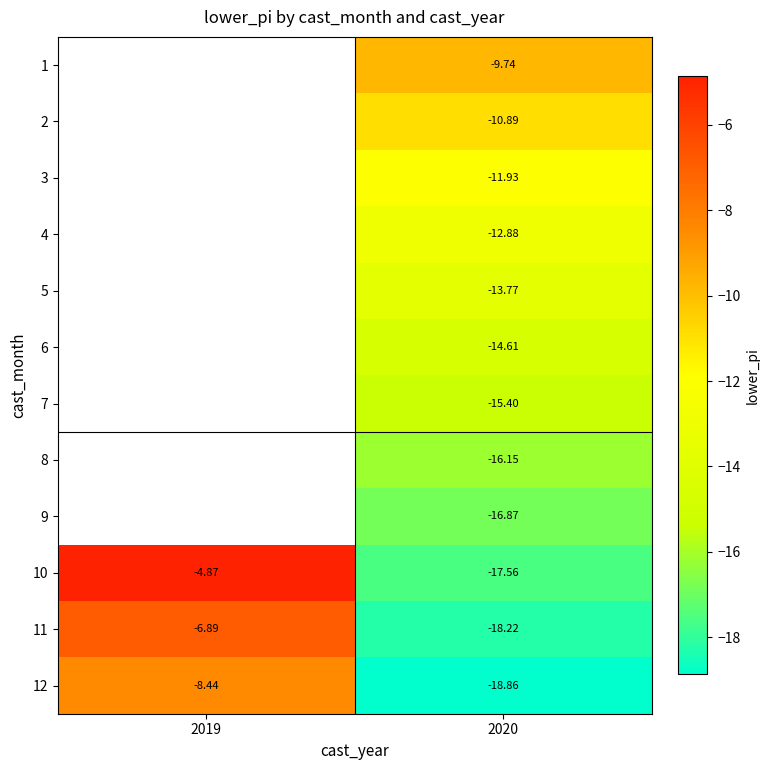

How many data points in 4 are less than -12?

1